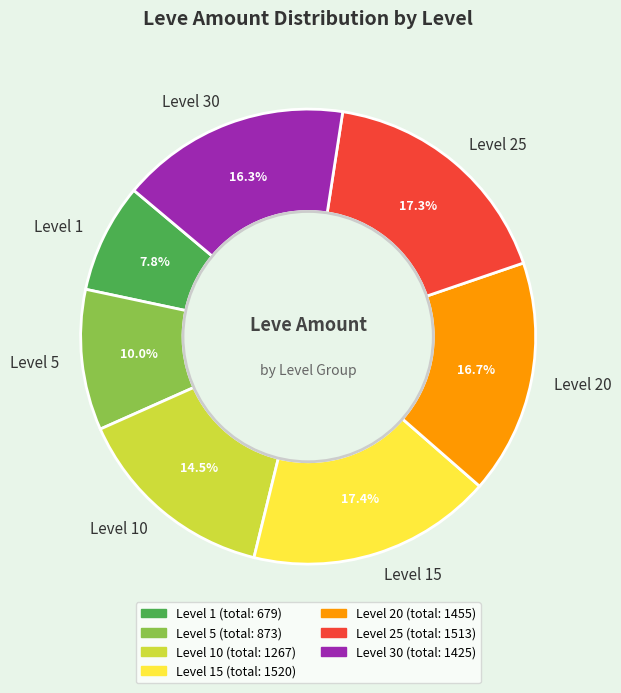

To the nearest percent, what is the average slice percentage?

14%